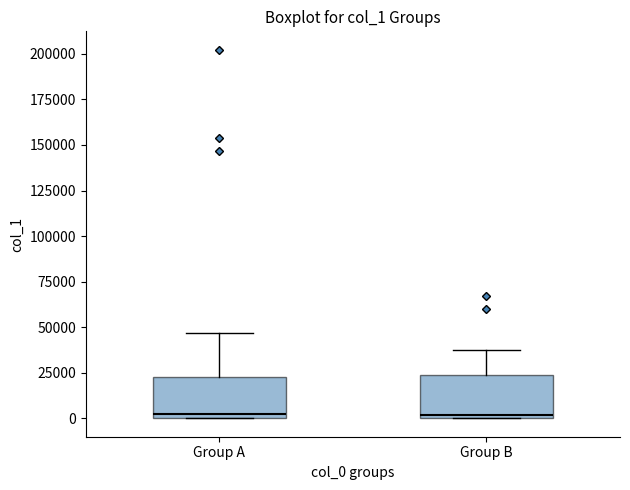

Reading left to right, transcribe this box plot: for each box, give where its median line is, the range the box spans, and where its two whiskers end, as read against the y-axis. The values are not printed on the chart, so give them approximately, as read against the axis.

Group A: median 0 (just above the box's lower edge), box 0 to 20000, whiskers 0 to 45000
Group B: median 0 (just above the box's lower edge), box 0 to 25000, whiskers 0 to 35000